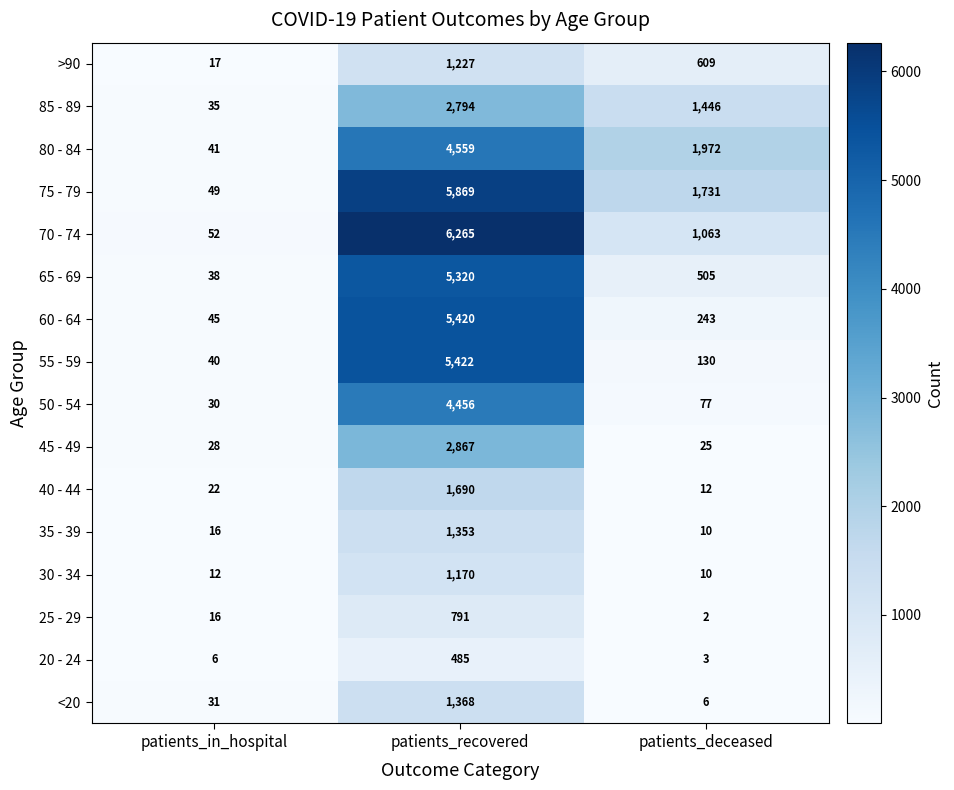

How many series are shown in this chart?

16